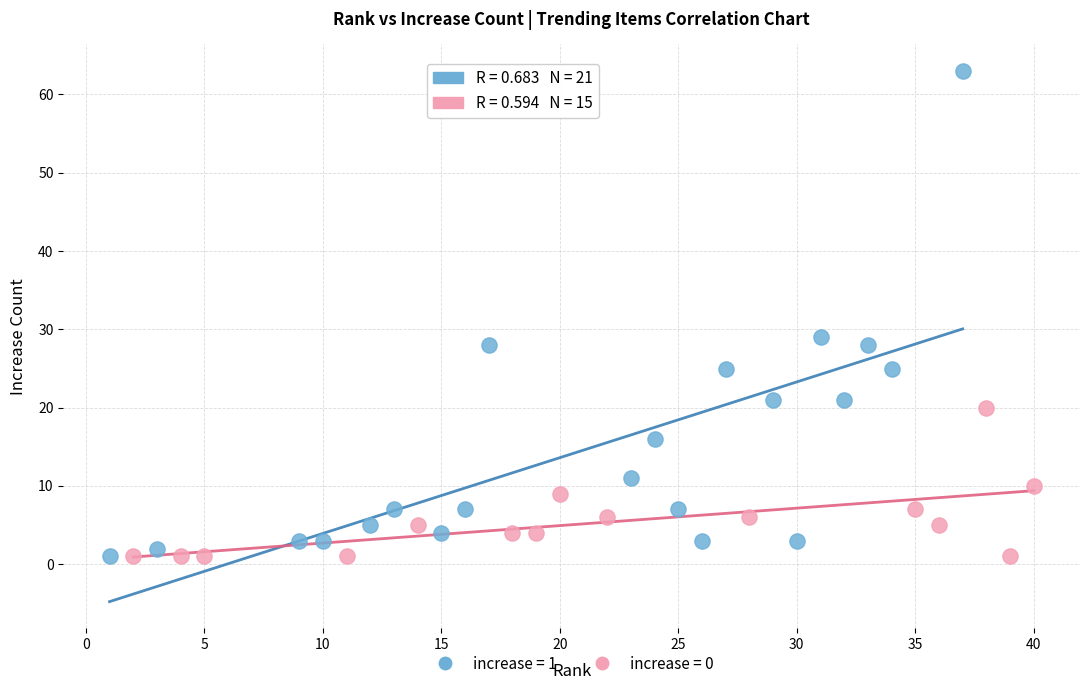

Which series reaches the maximum Y coordinate?

increase = 1